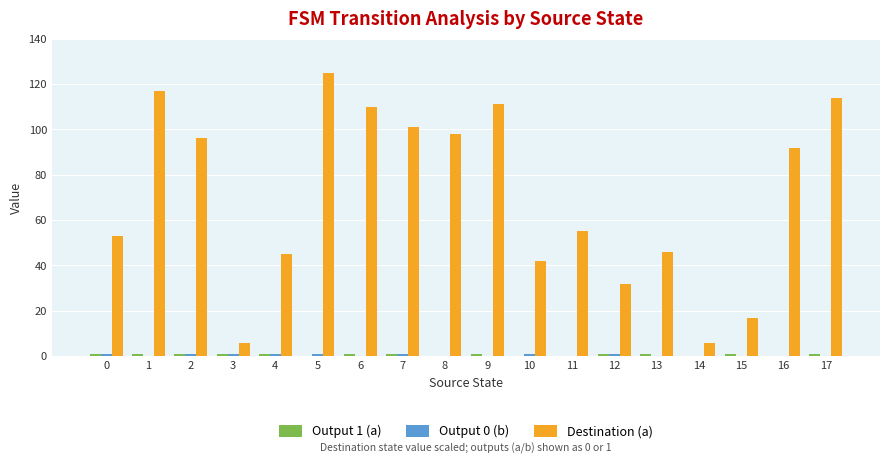

True or false: Destination (a) has a value of 48 at 2.

False